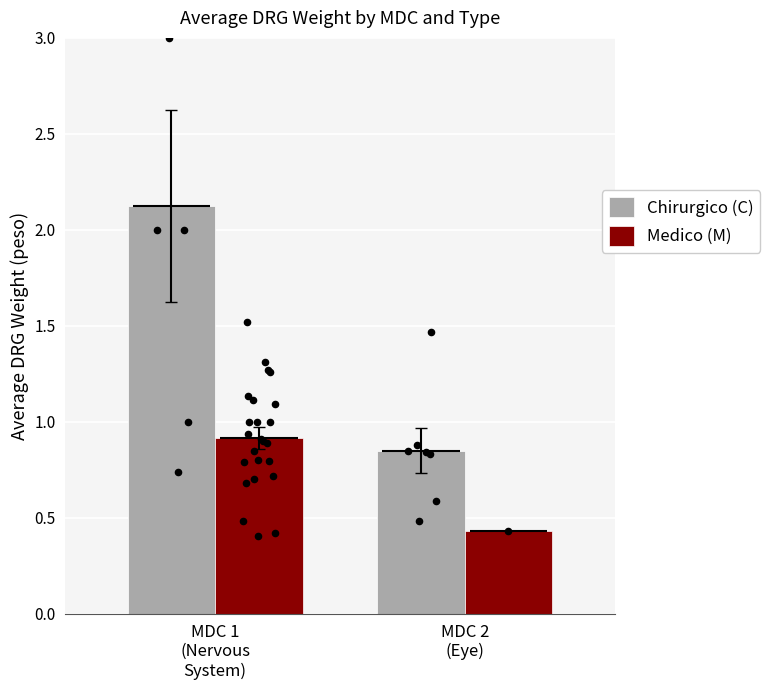

Is the value of Medico (M) at MDC 2
(Eye) greater than the value of Chirurgico (C) at MDC 2
(Eye)?

No